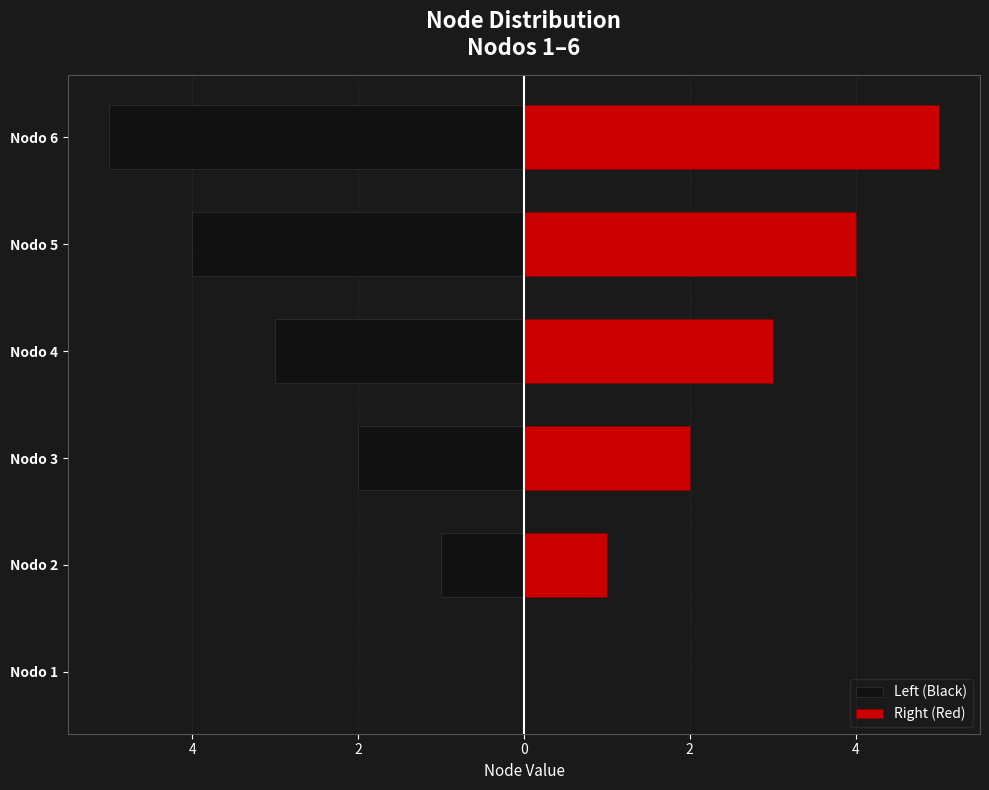

Count the number of categories in the chart.

6